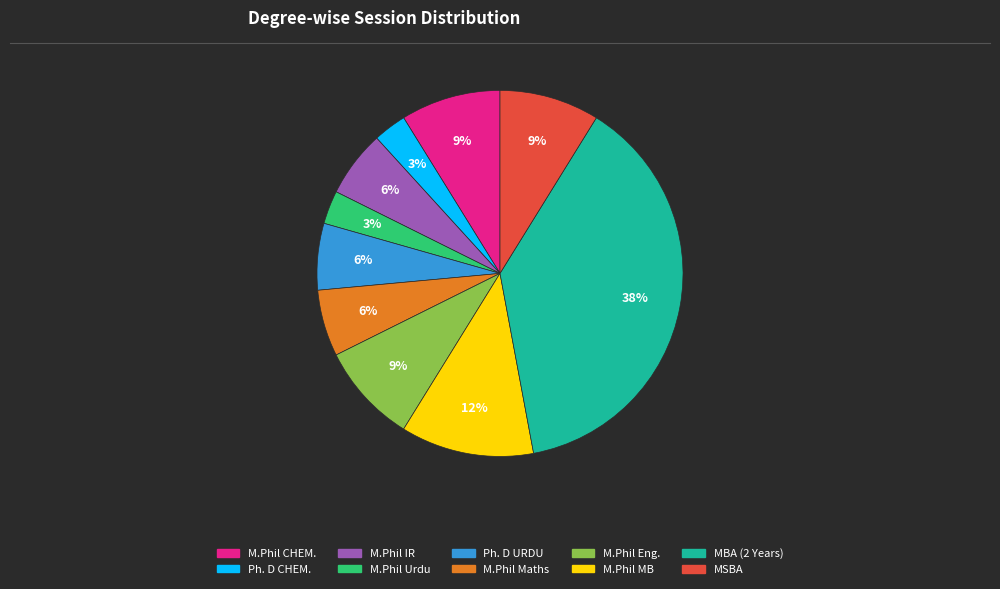

To the nearest percent, what portion does M.Phil IR represent?

6%